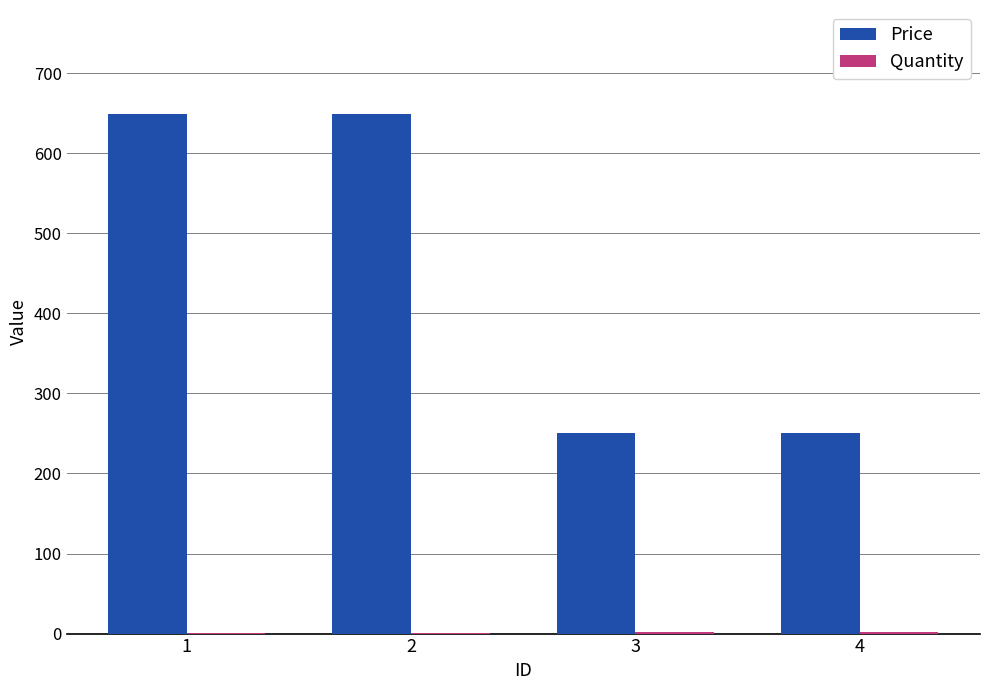

What is the greatest value displayed?

649